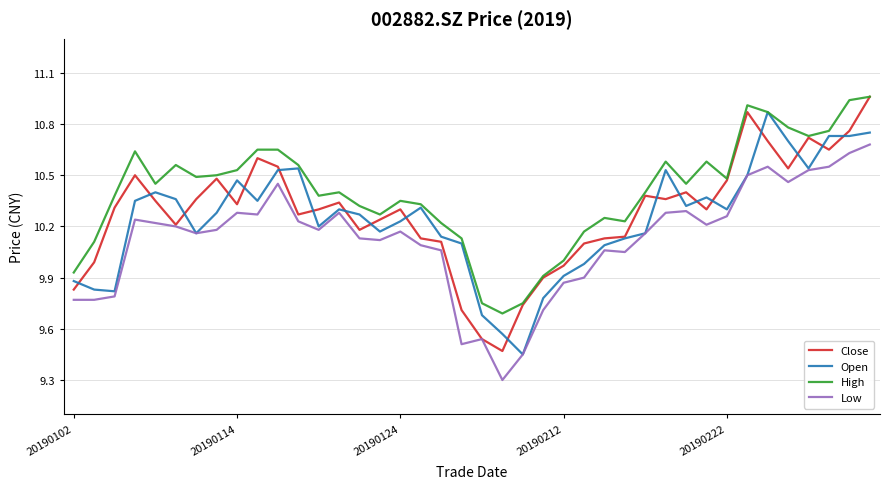

What is the smallest value displayed?

9.3